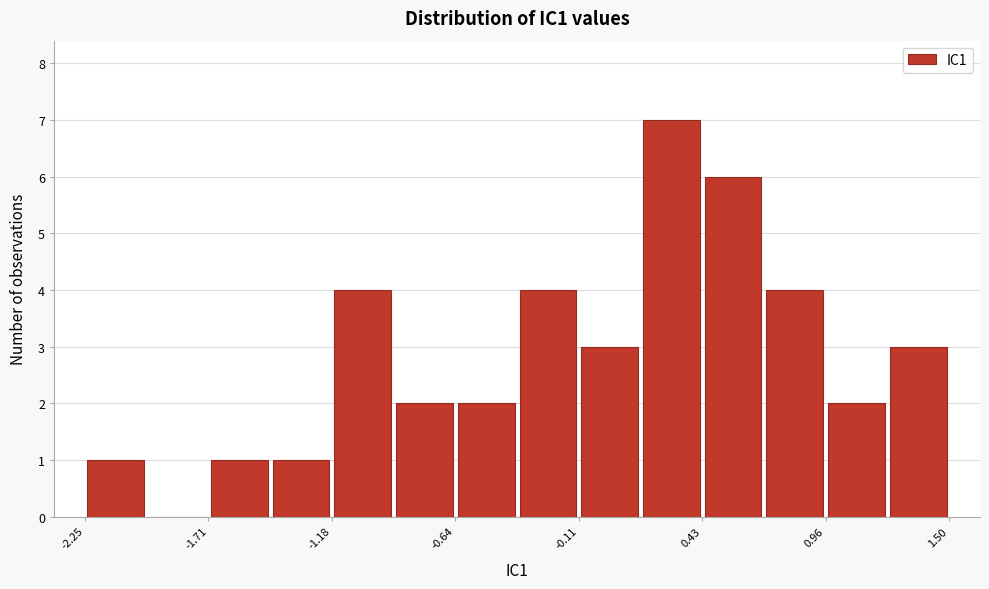

Read against the x-axis, roughly where is the centre of the tallest bar?

0.3